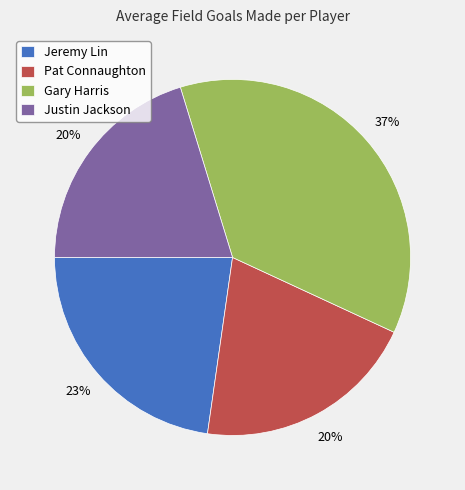

Is the sum of Justin Jackson and Gary Harris greater than half?

Yes